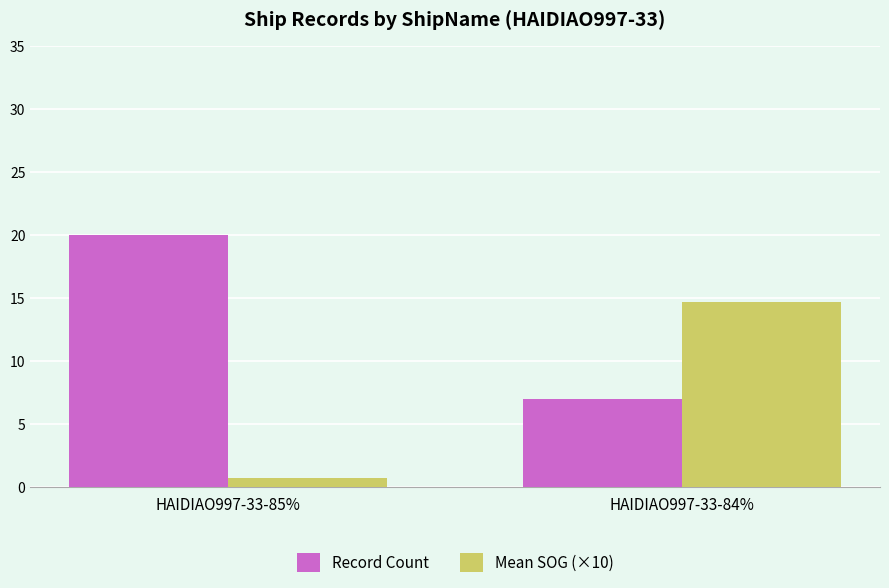

Reading left to right, extract all data points from this chart.

Record Count: HAIDIAO997-33-85%=20.0	HAIDIAO997-33-84%=7.0
Mean SOG (×10): HAIDIAO997-33-85%=0.7	HAIDIAO997-33-84%=14.7